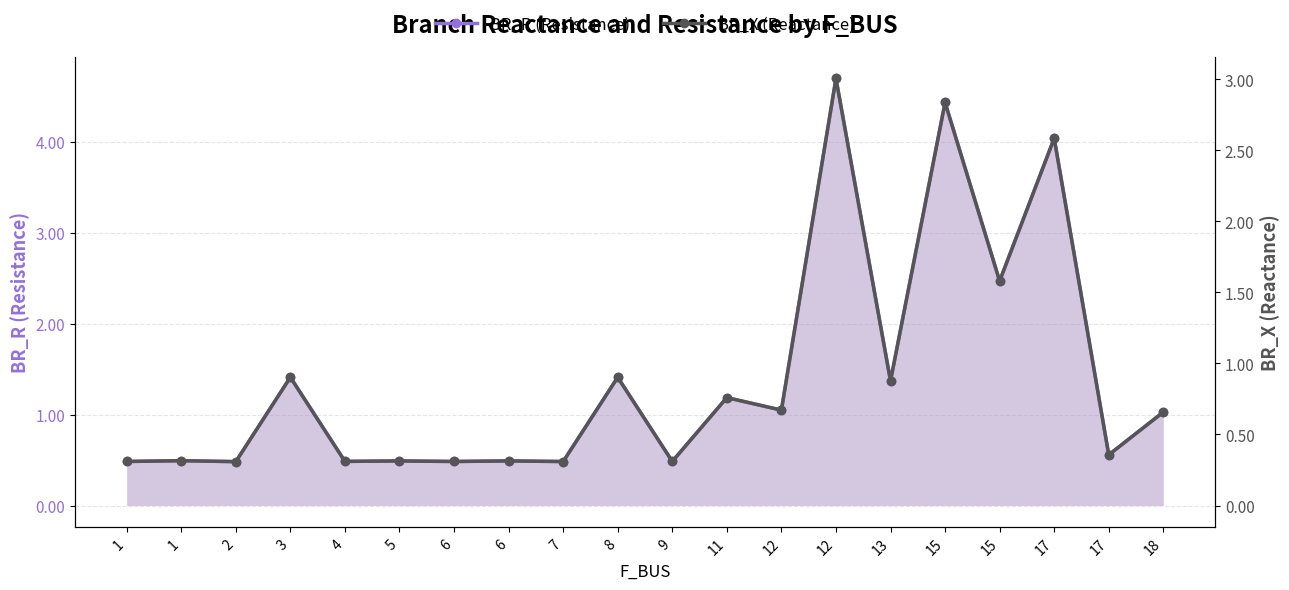

Does the chart display data point markers on the line(s)?

Yes